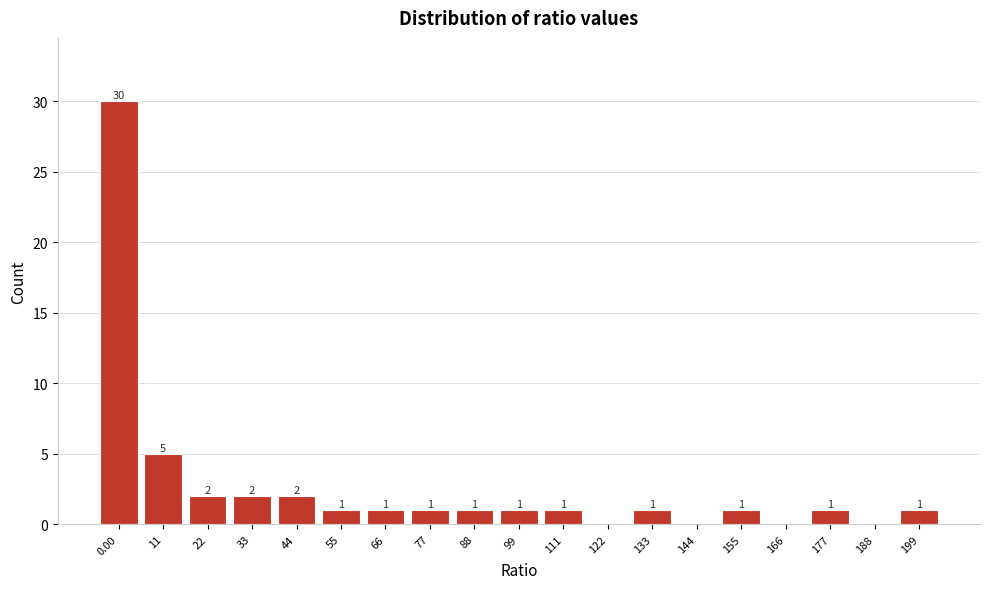

Reading right to left, list all the values displayed in this chart.

199=1	188=0	177=1	166=0	155=1	144=0	133=1	122=0	111=1	99=1	88=1	77=1	66=1	55=1	44=2	33=2	22=2	11=5	0.00=30